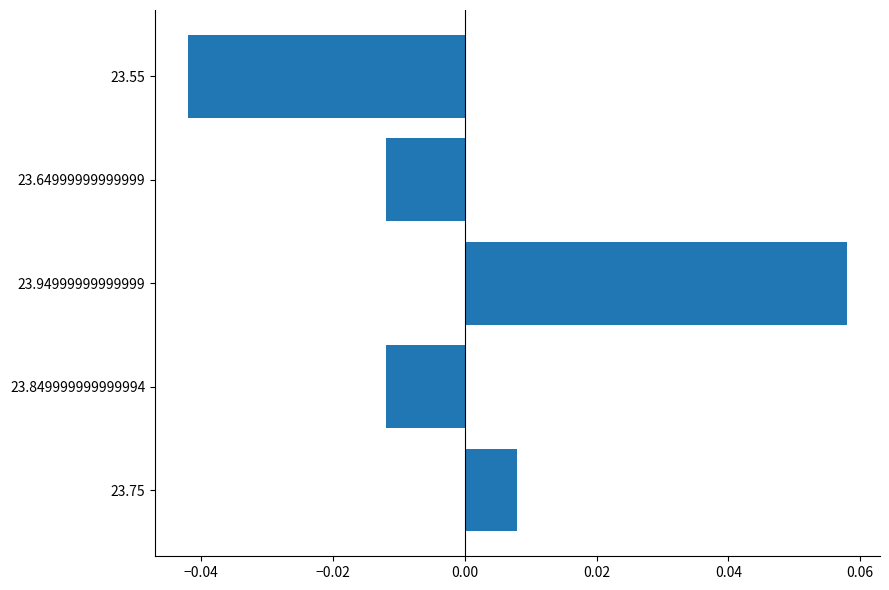

Which category has the highest value across all series?

23.94999999999999